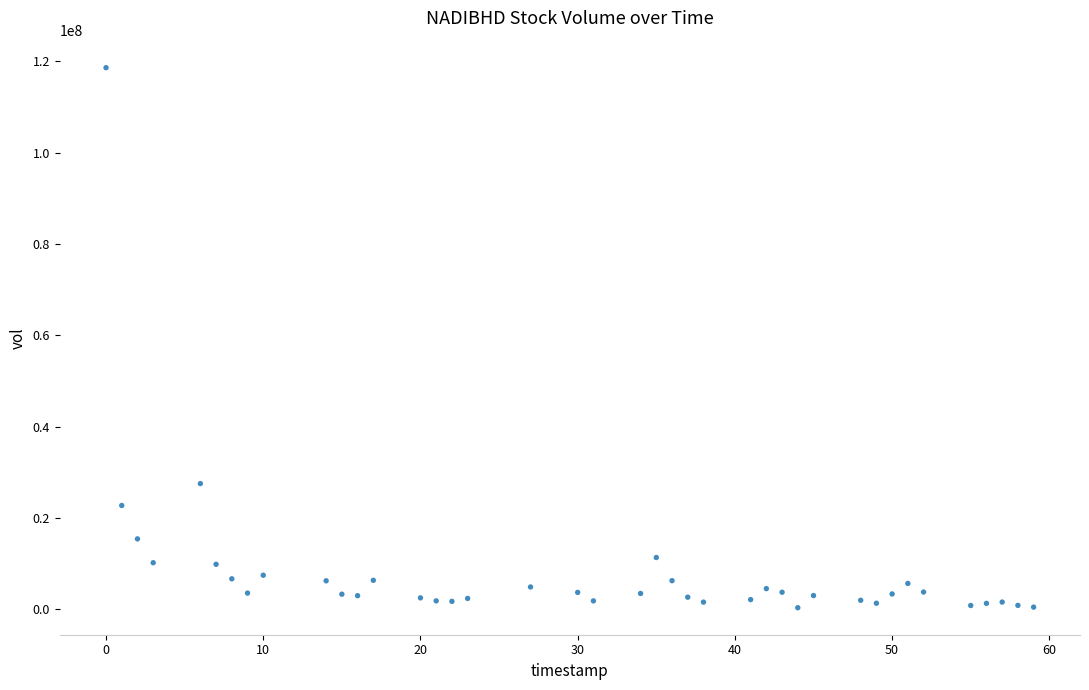

What is the range of X values (max minus min)?

59